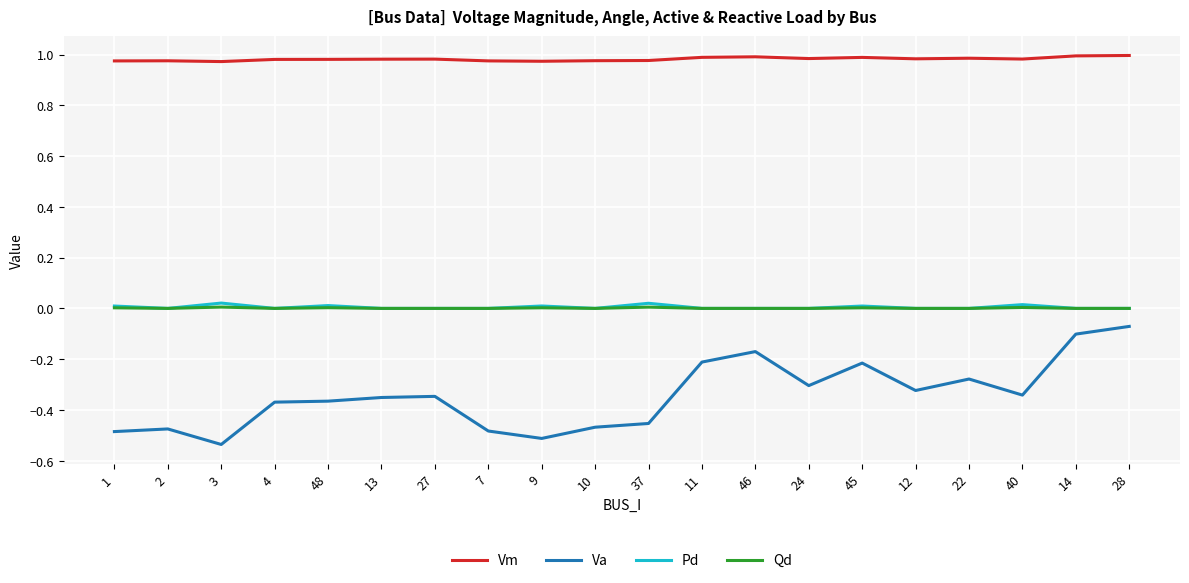

What position from the right is 45?

6